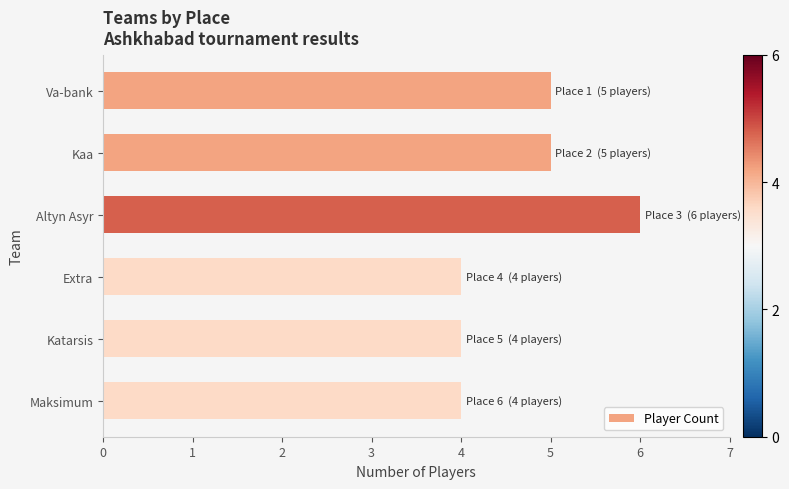

What is the value of the 1st bar from the top?

5